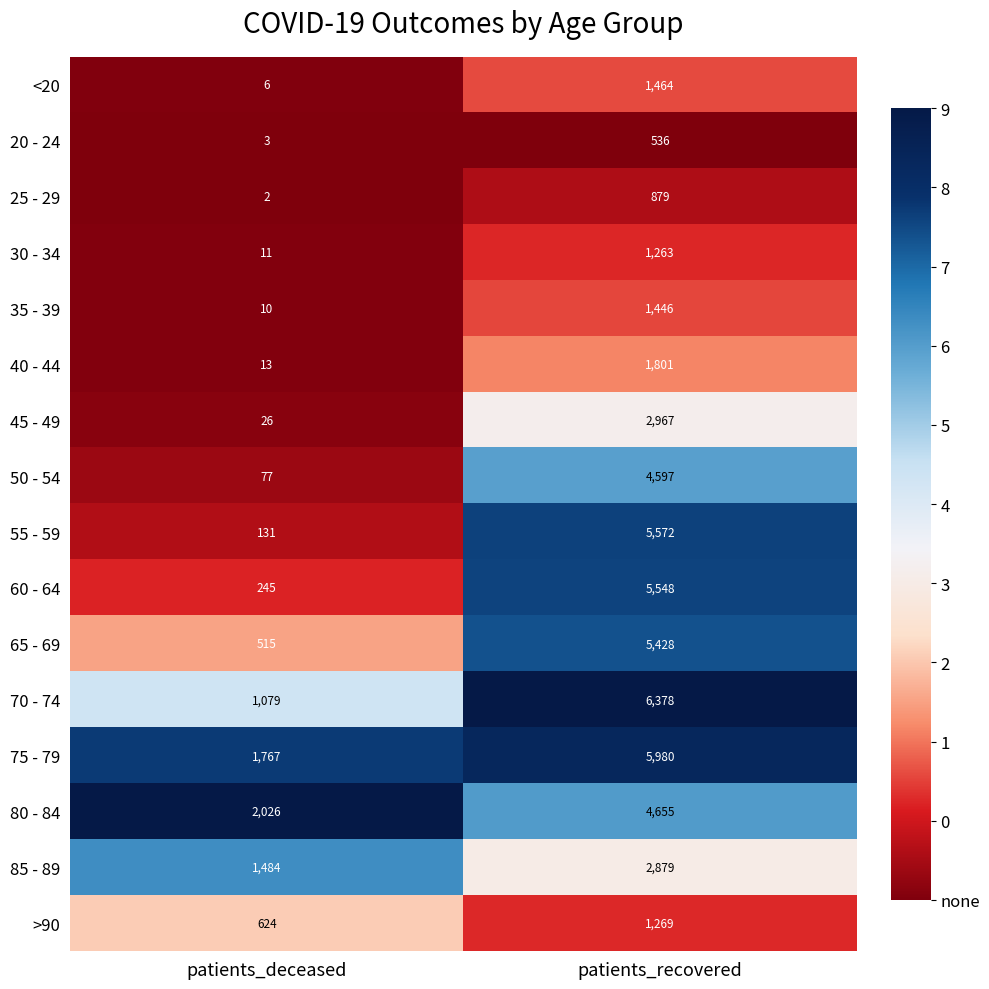

At patients_recovered, list the series in order from largest to smallest.

70 - 74, 75 - 79, 55 - 59, 60 - 64, 65 - 69, 80 - 84, 50 - 54, 45 - 49, 85 - 89, 40 - 44, <20, 35 - 39, >90, 30 - 34, 25 - 29, 20 - 24